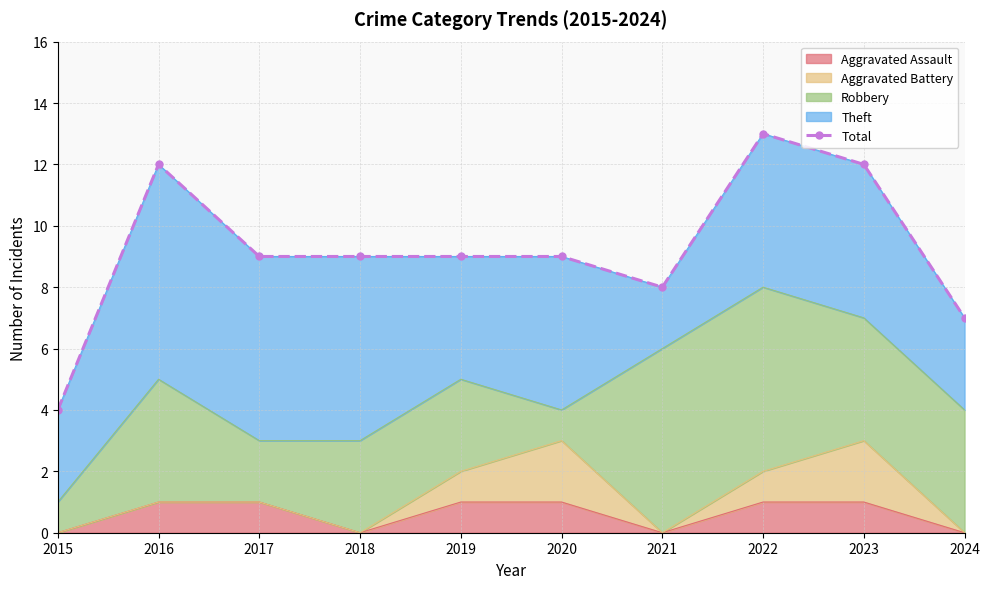

What is the smallest value displayed?

4